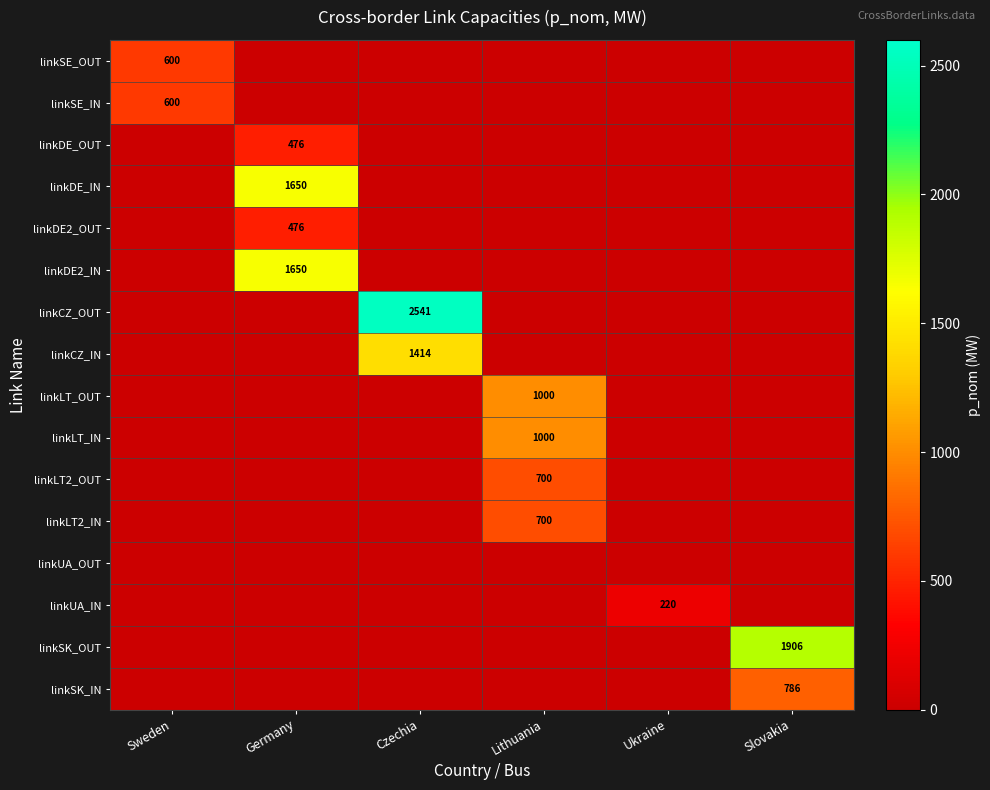

Is the value of linkLT_IN at Slovakia greater than the value of linkDE_OUT at Czechia?

No